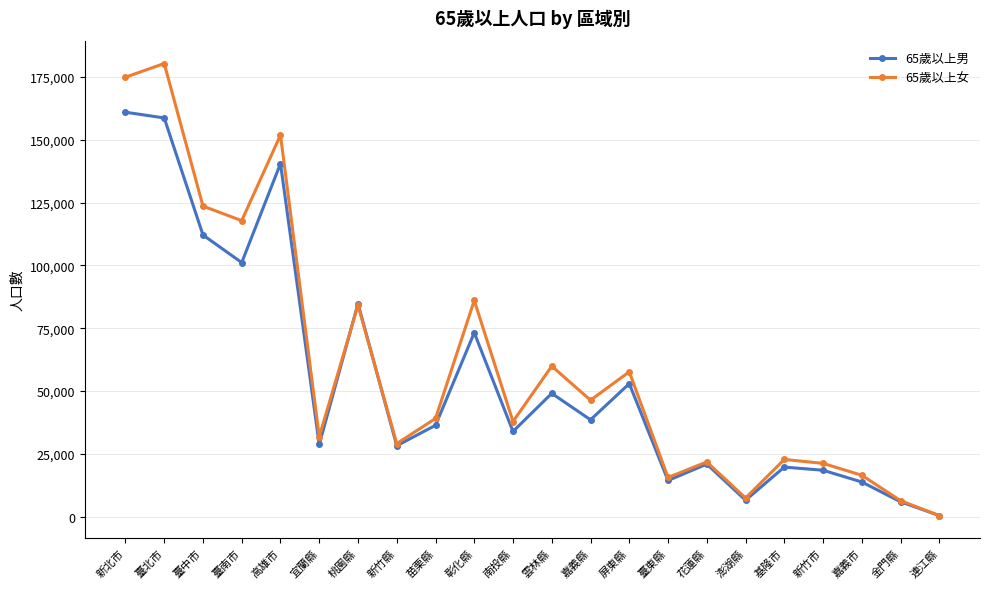

What is the total value across all series at 澎湖縣?

14090